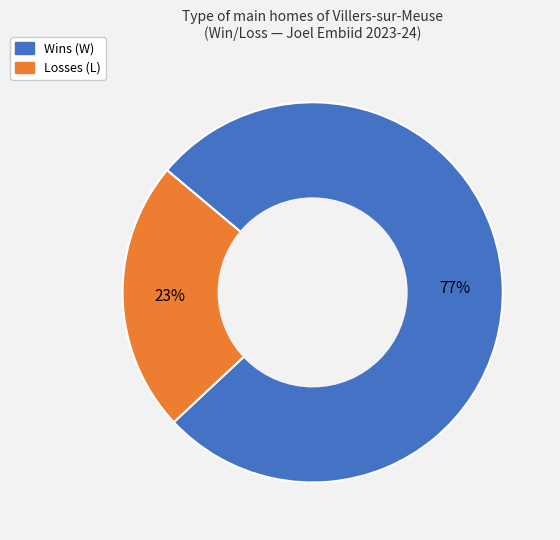

To the nearest percent, what is the difference between the largest and smallest slice percentages?

54%